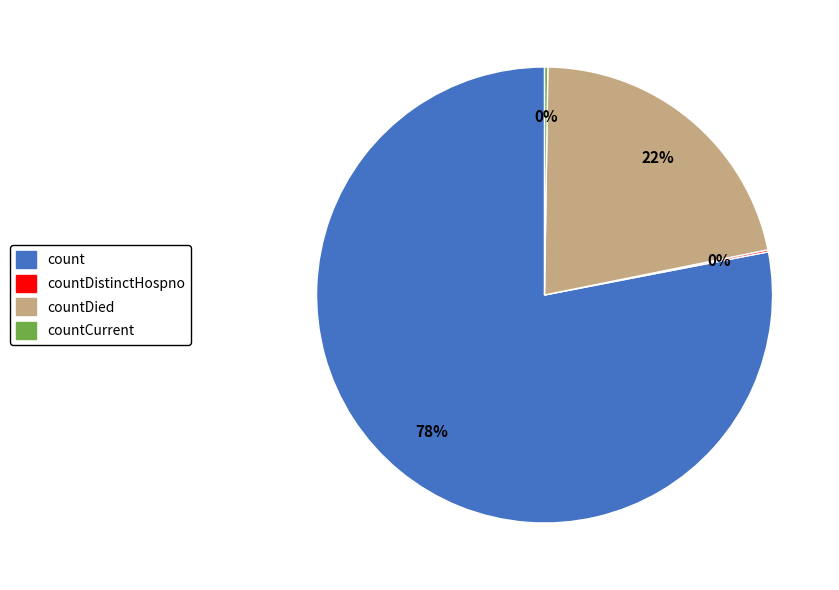

Does count account for over 50% of the chart?

Yes